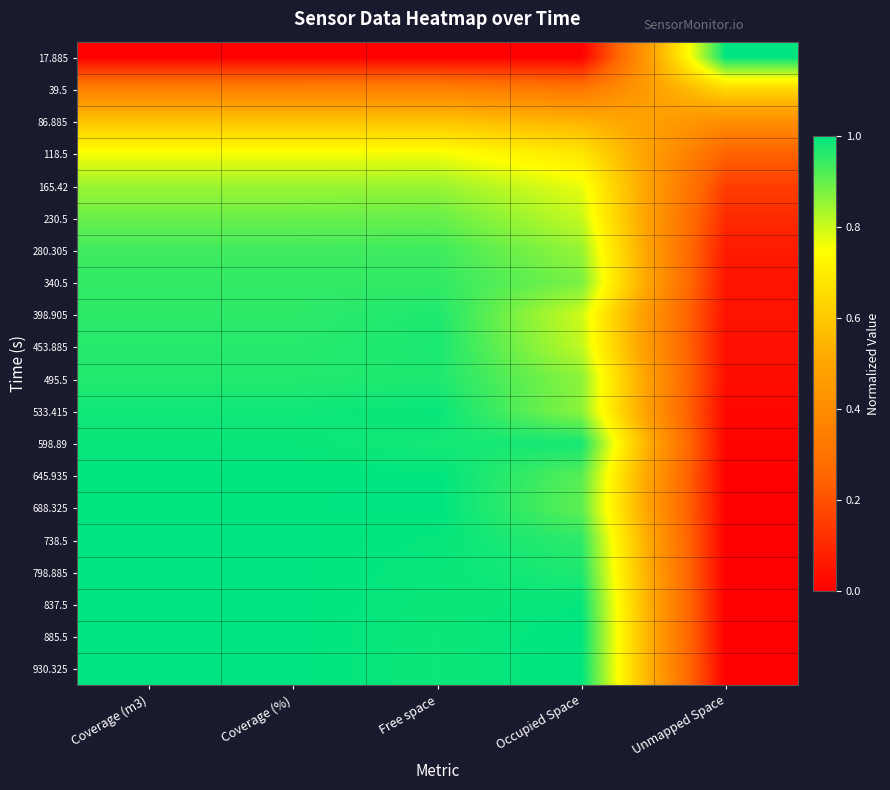

At which category does the chart reach its peak across all series?

Unmapped Space